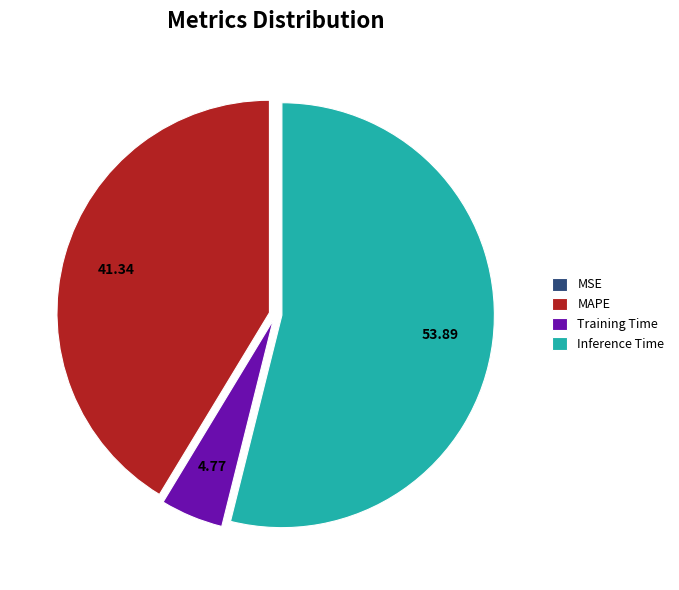

Which category has the biggest portion of the pie?

Inference Time